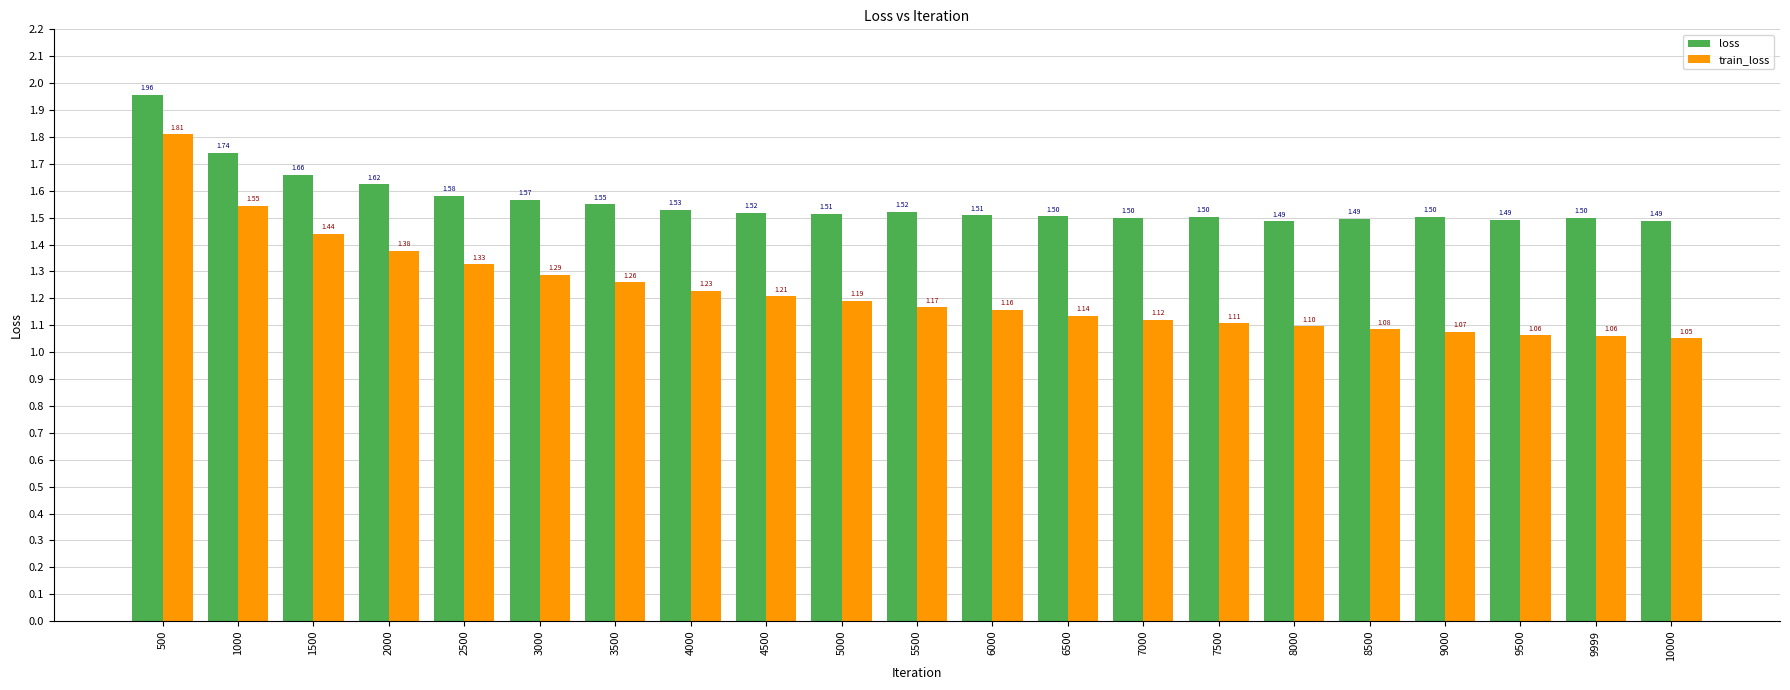

The loss series shows 2.1 at 4500. True or false?

False